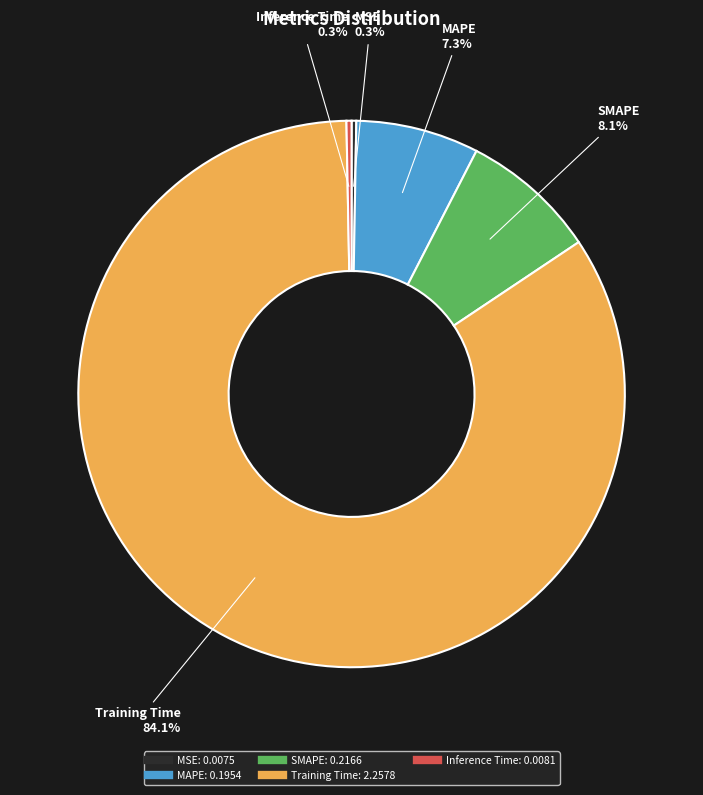

Which category has the biggest portion of the pie?

Training Time